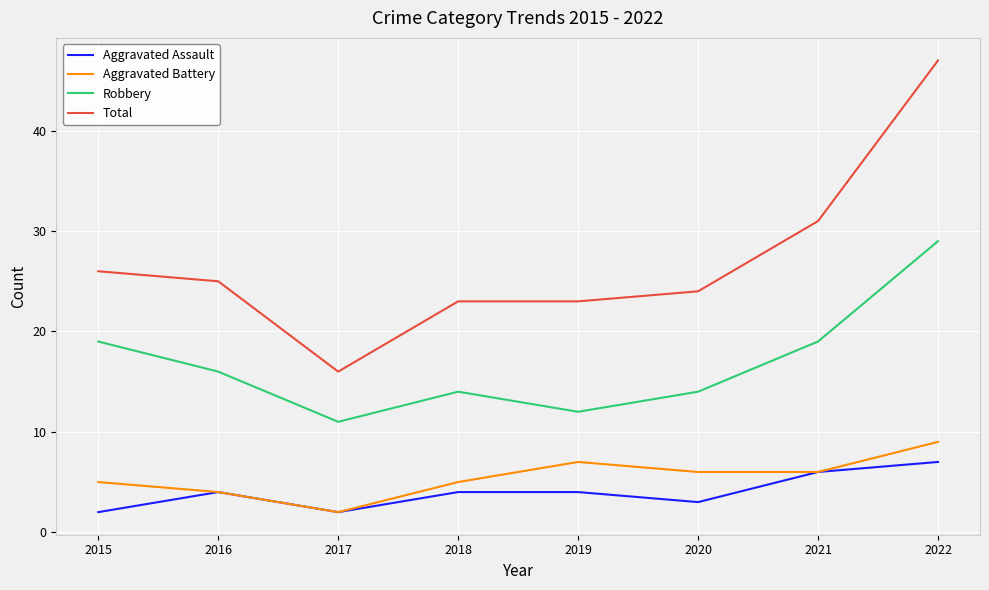

What is the smallest value displayed?

2